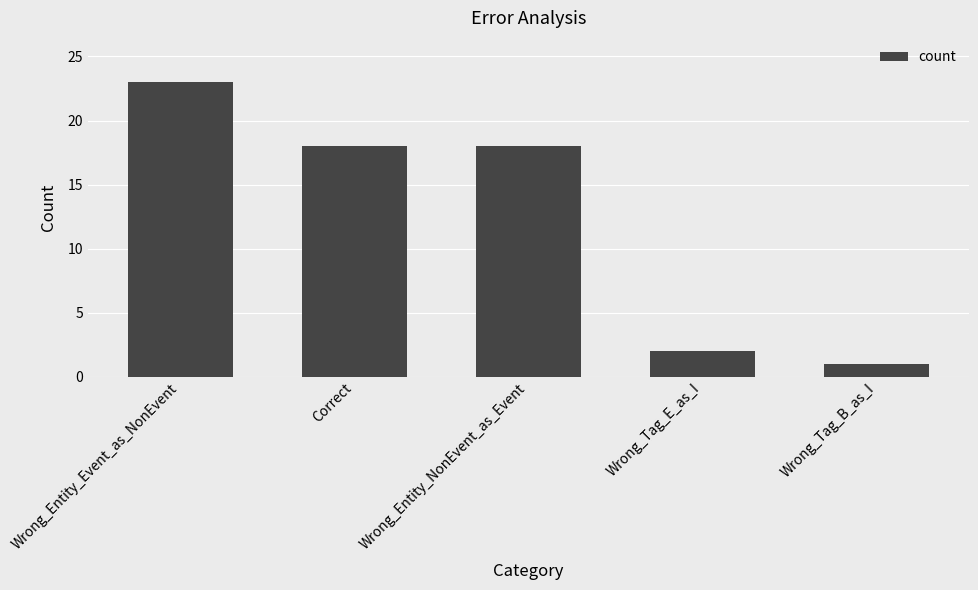

What is the average value?

12